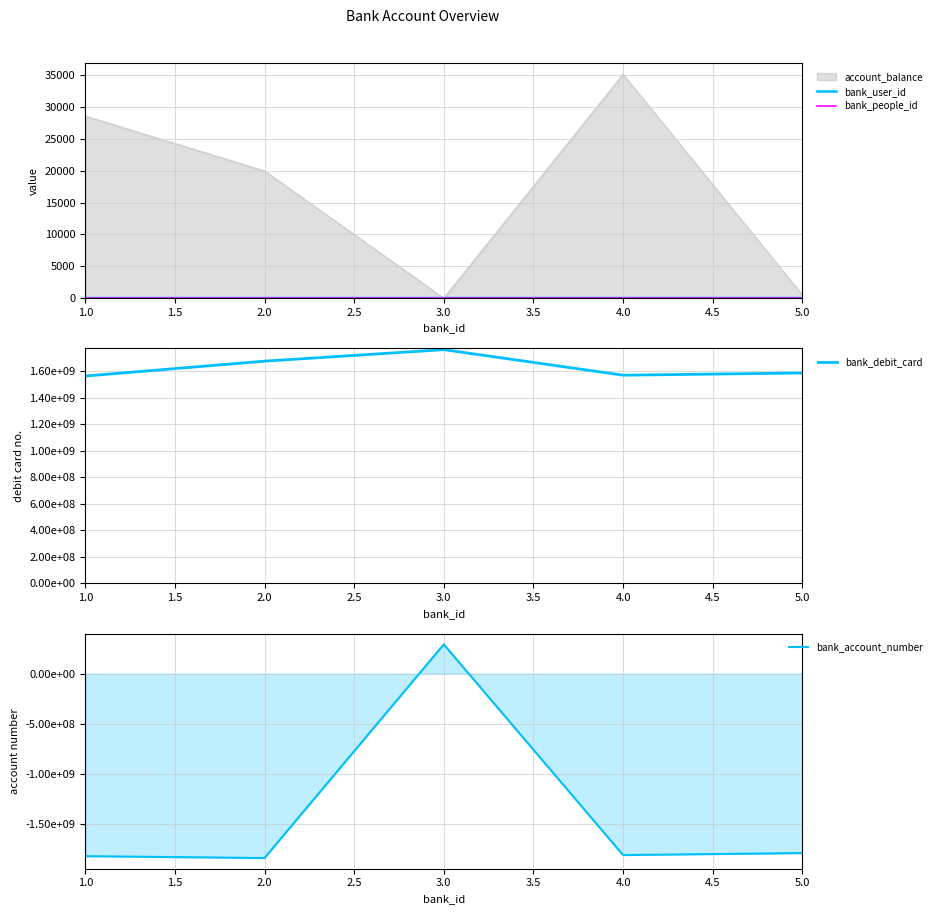

What is the label of the 5th point from the right?

1.0